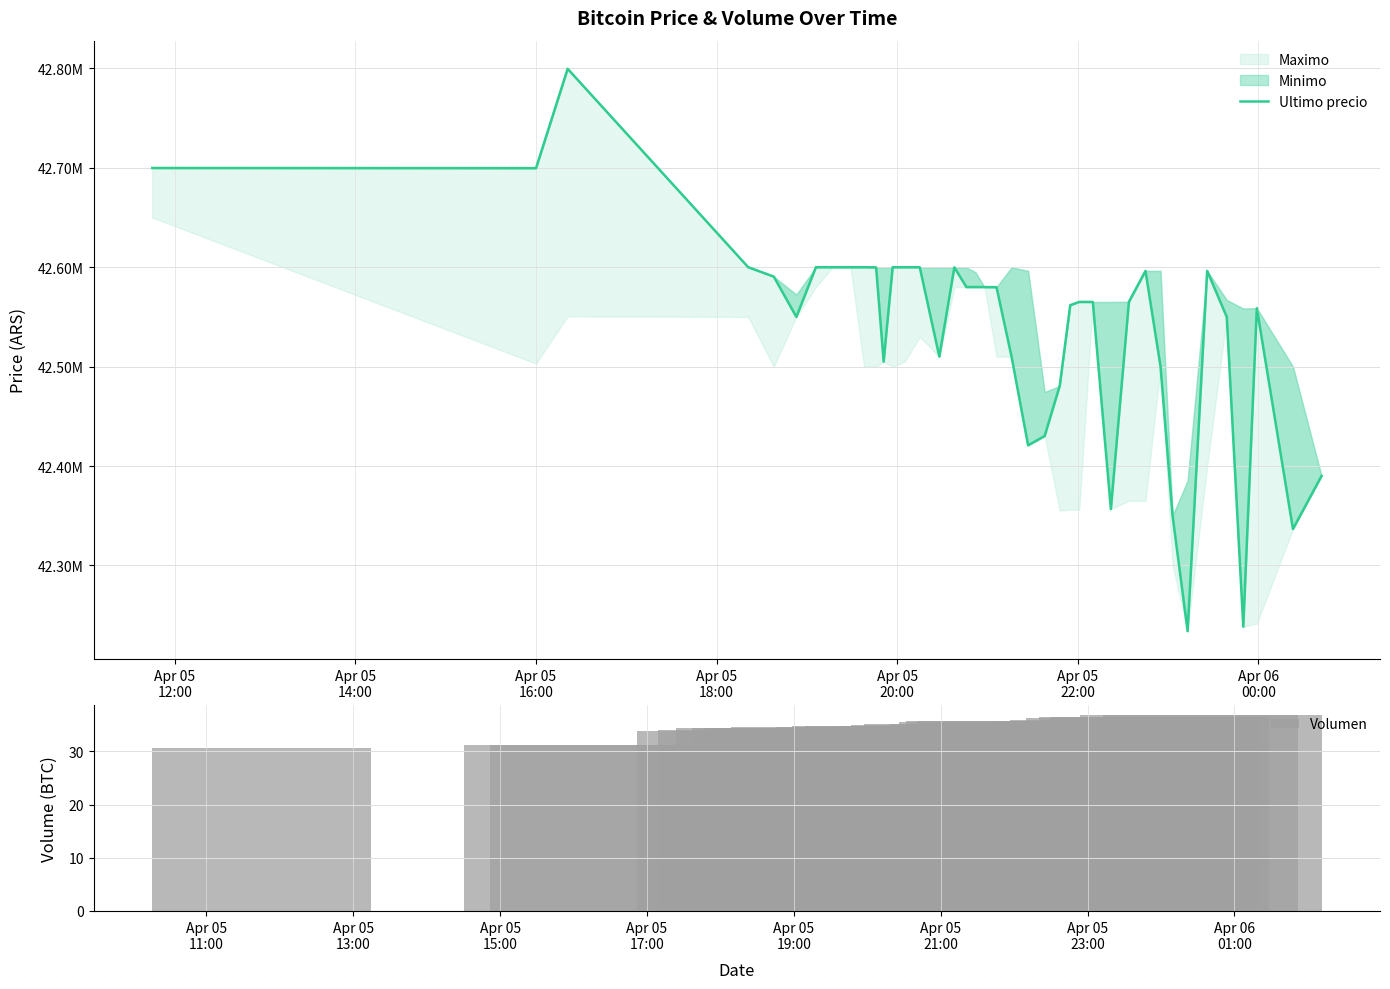

Reading right to left, list all the values displayed in this chart.

Ultimo precio: 42389999.0	42336600.0	42558737.0	42238301.0	42550000.0	42596298.0	42233851.0	42350000.0	42500000.0	42596287.0	42565201.0	42356695.0	42565011.0	42565069.0	42561803.0	42480538.0	42430171.0	42420811.0	42510010.0	42579906.0	42580001.0	42580000.0	42580000.0	42599821.0	42510020.0	42599989.0	42600000.0	42599989.0	42505000.0	42599821.0	42600000.0	42600000.0	42599999.0	42600000.0	42550000.0	42590528.0	42600000.0	42799603.0	42699652.0	42699809.0
Volumen: 36.8	36.9	36.5	36.5	36.3	35.8	35.8	35.6	35.3	35.1	35.2	35.2	35.7	35.7	35.5	35.2	34.8	35.0	35.0	34.8	34.4	34.4	34.3	34.7	34.7	34.7	34.4	34.4	34.4	34.4	34.6	34.4	34.5	34.5	34.5	34.0	33.8	31.2	31.1	30.7